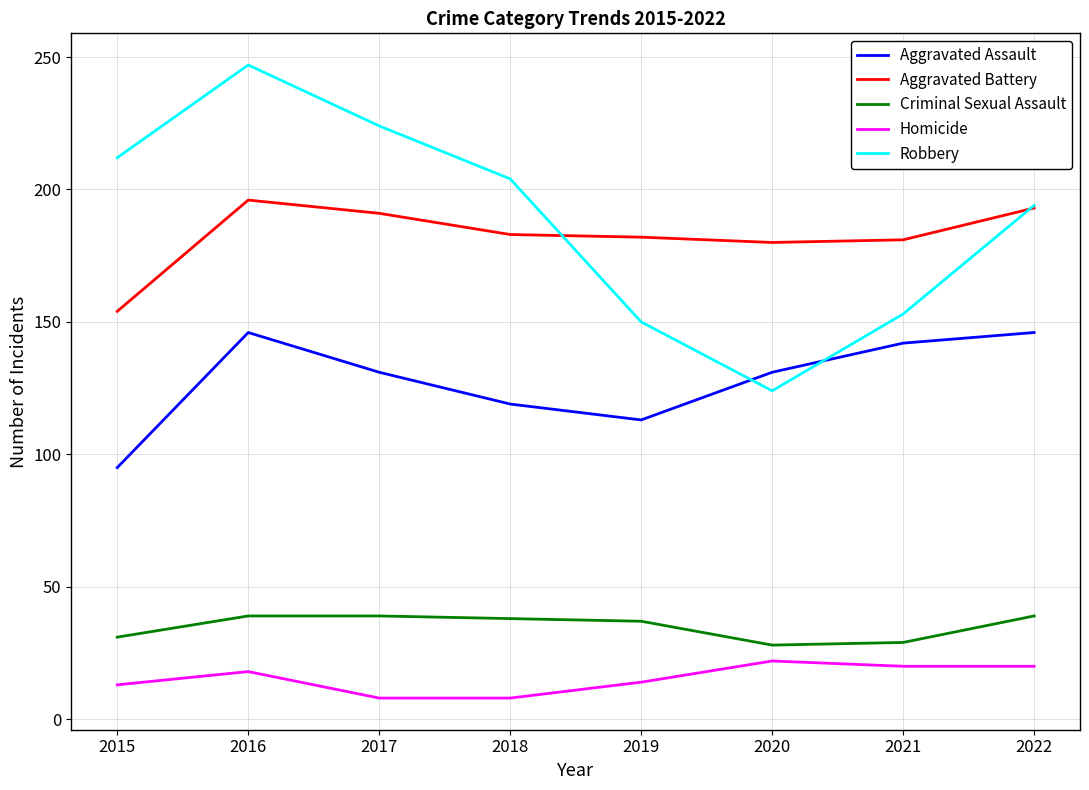

At which category is the sum across all series the highest?

2016